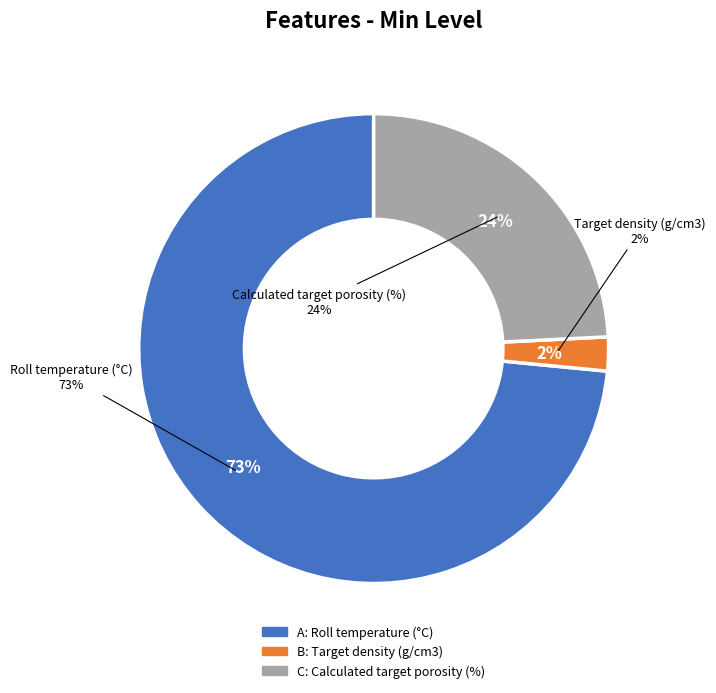

The B slice represents 11% of the pie. True or false?

False